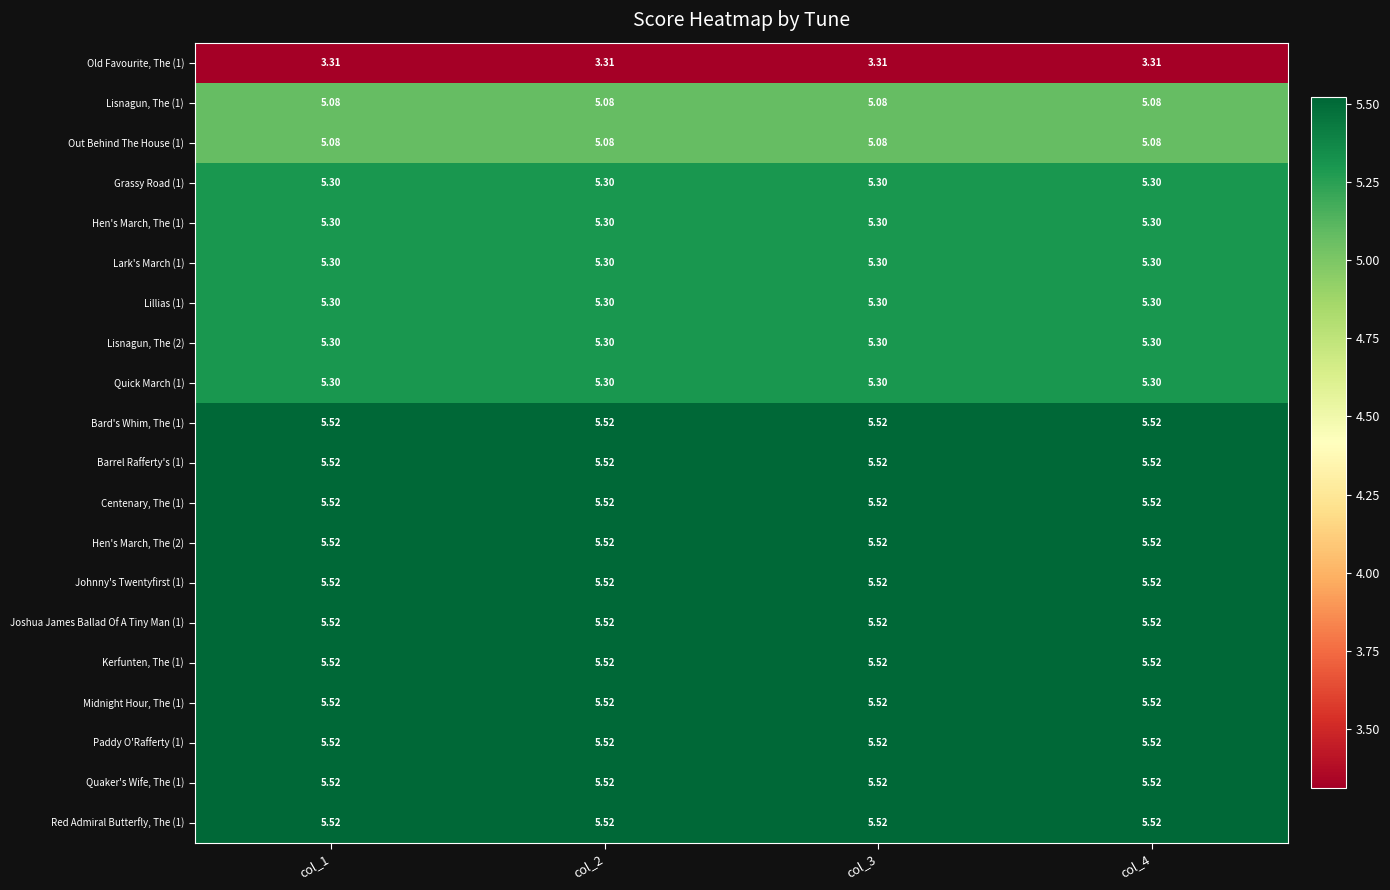

Is the value of Joshua James Ballad Of A Tiny Man (1) at col_3 greater than the value of Out Behind The House (1) at col_4?

Yes